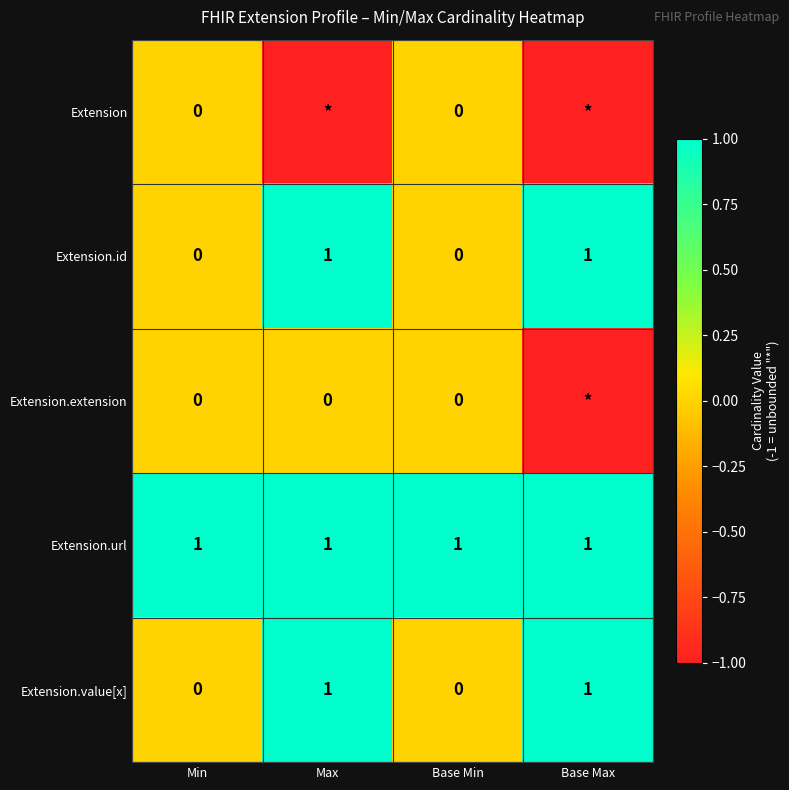

Is it true that Extension.id equals 1 at Max?

True